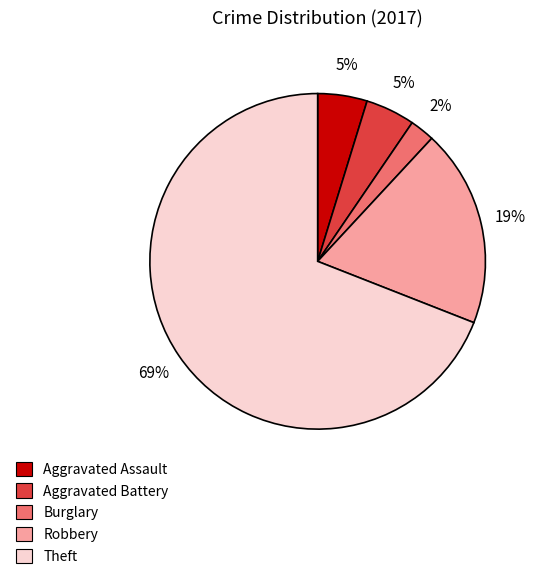

To the nearest percent, what is the difference between the largest and smallest slice percentages?

67%